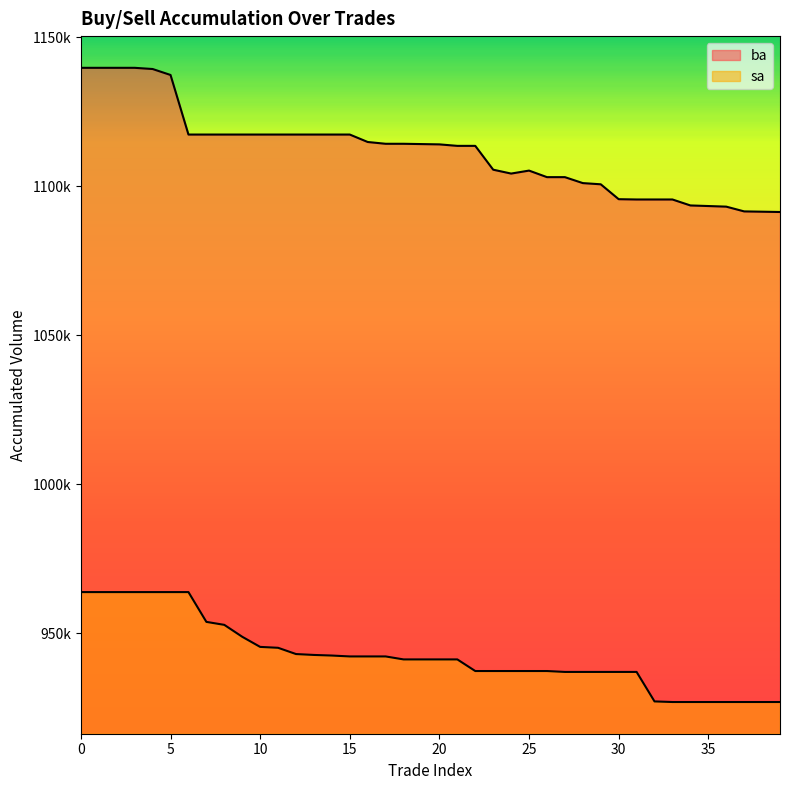

Which category has the lowest value across all series?

33